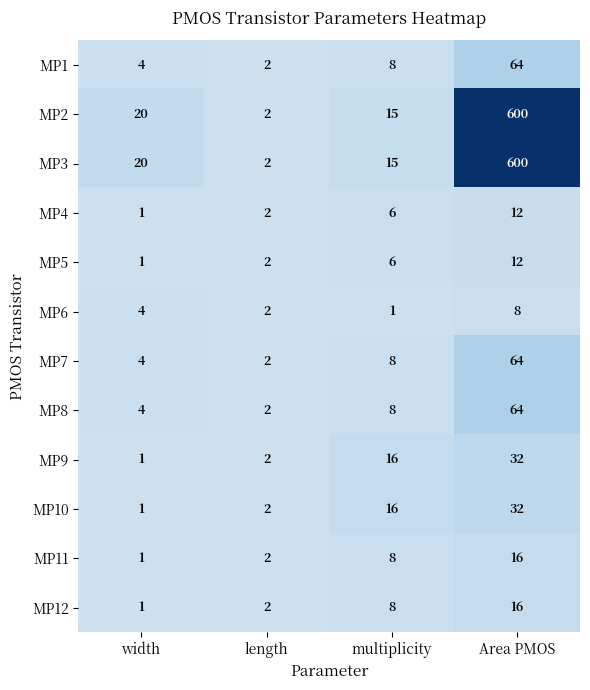

At how many categories does at least one series exceed 165?

1